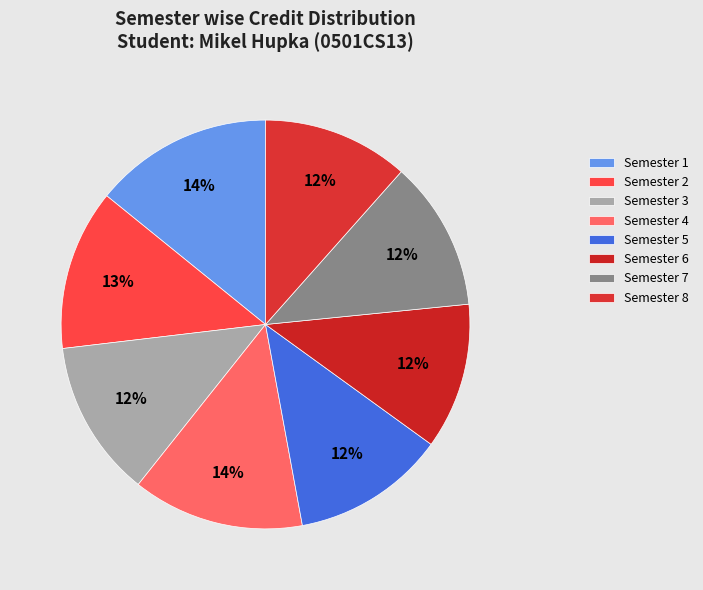

Count the number of slices in the pie.

8